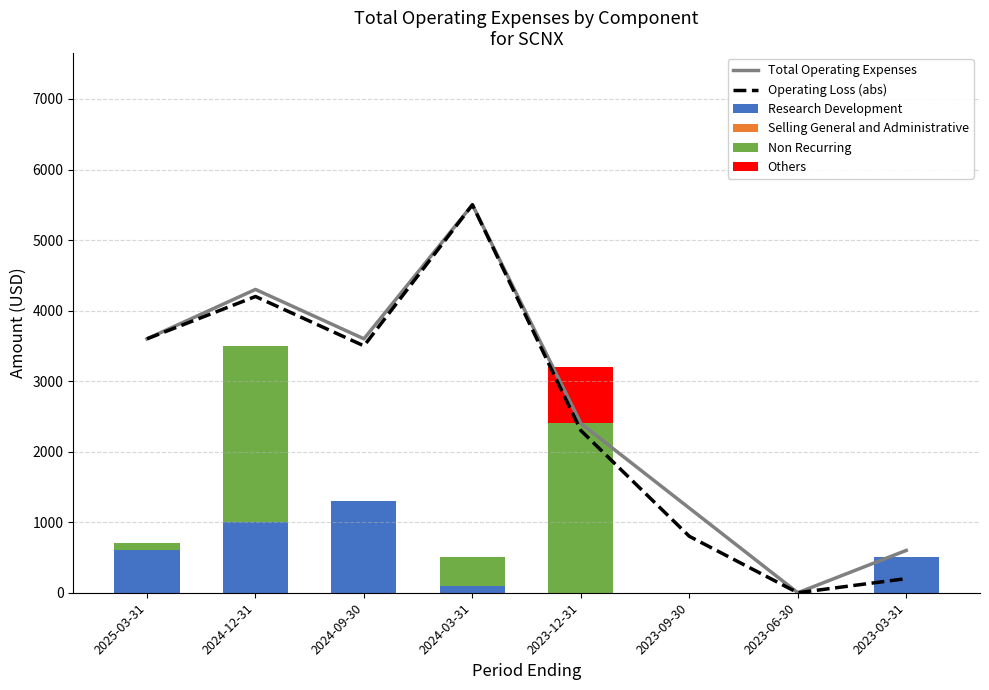

At which category is the sum across all series the highest?

2024-12-31